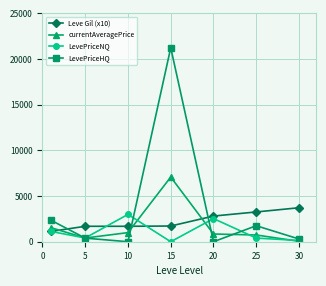

True or false: currentAveragePrice and Leve Gil (x10) cross at least once.

True